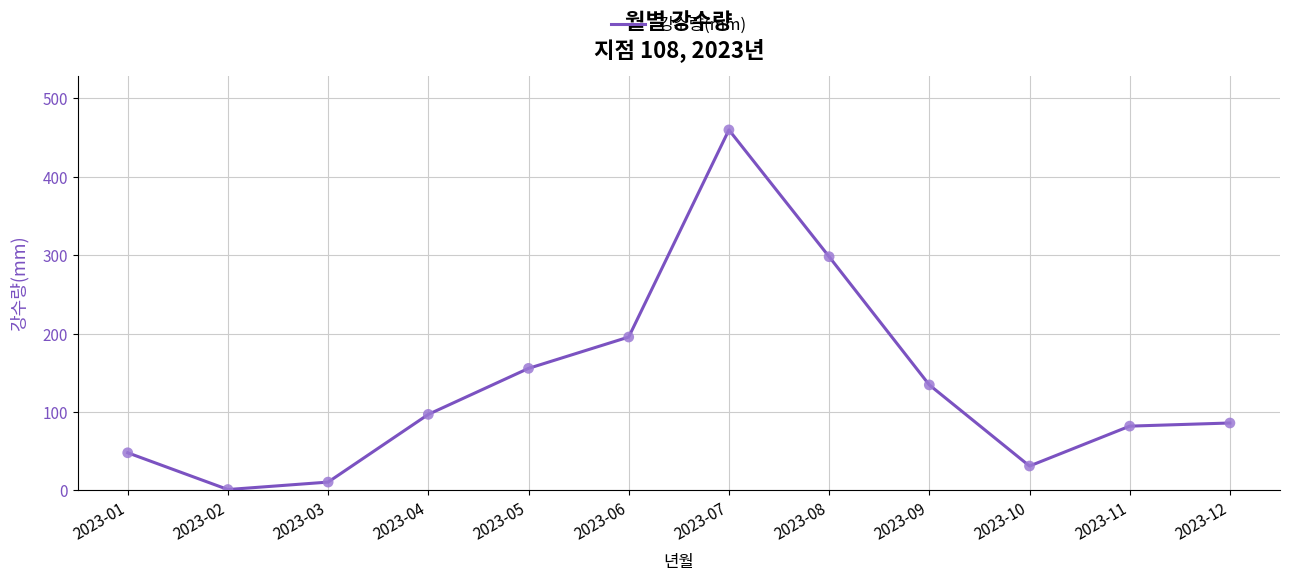

What is the change in value from 2023-10 to 2023-11?

+50.9